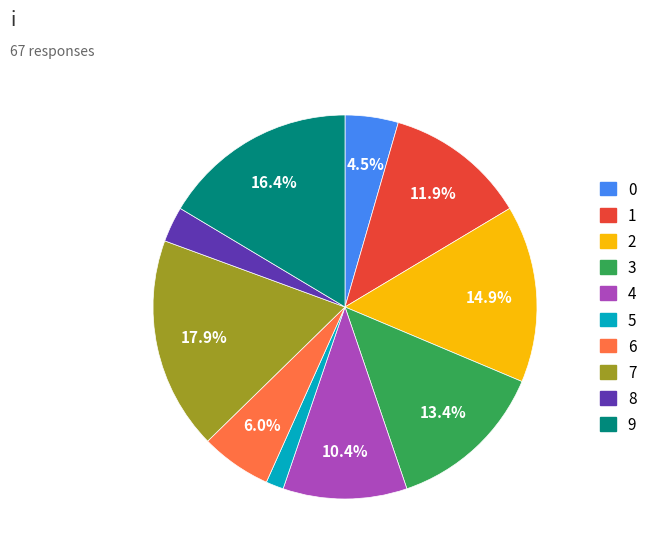

Which slice is the smallest?

5